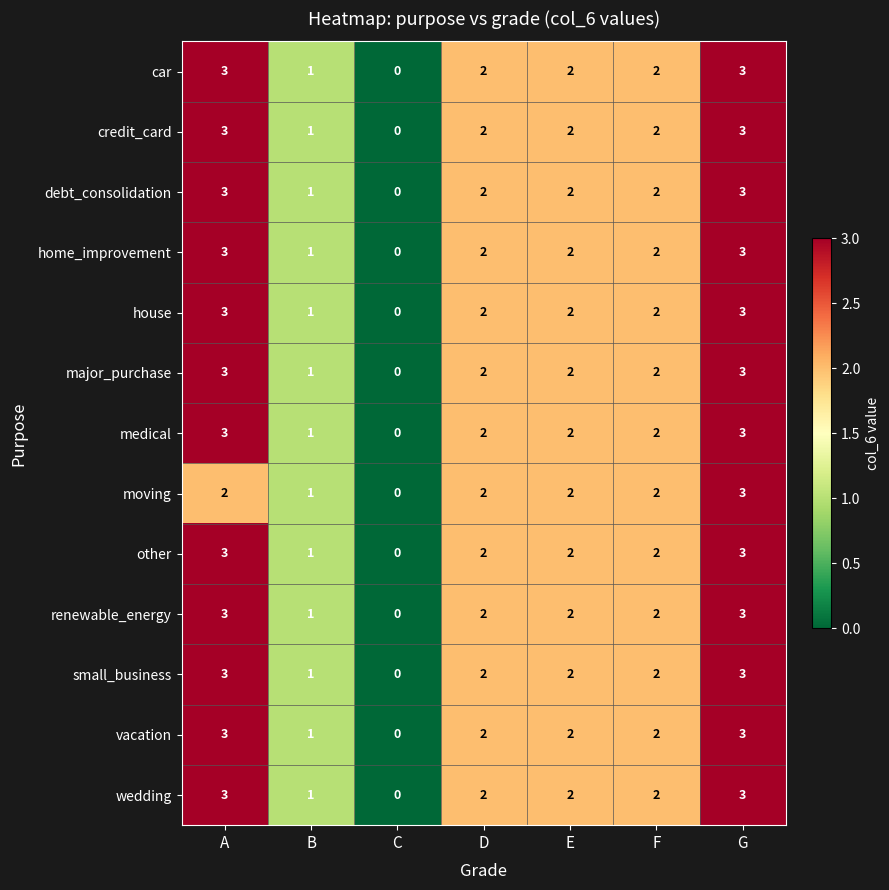

What is the sum of the major_purchase values at F and A?

5